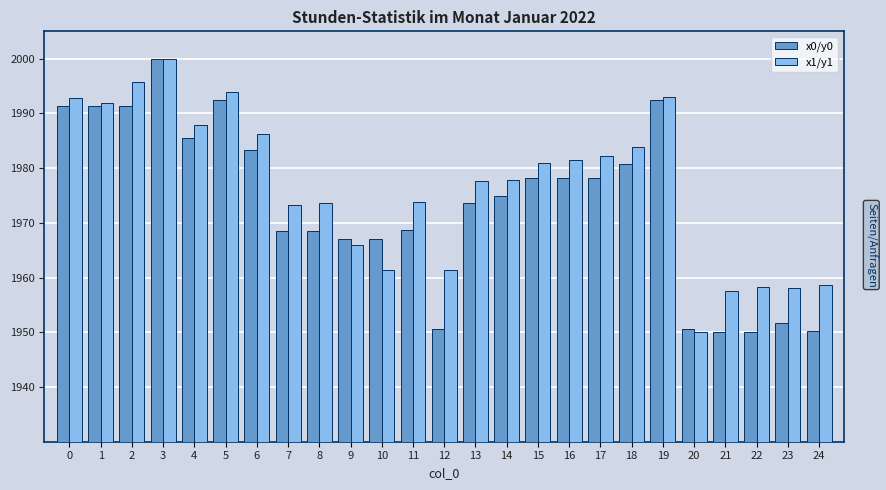

Rank the series by their average value, from highest to lowest.

x1/y1, x0/y0